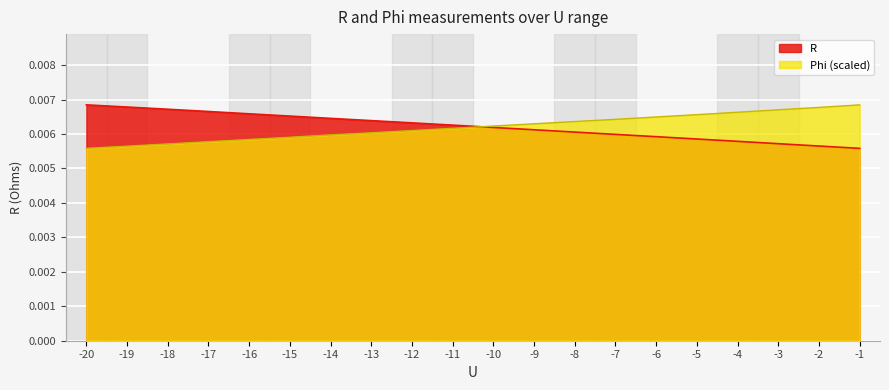

At how many categories does at least one series exceed 0?

20